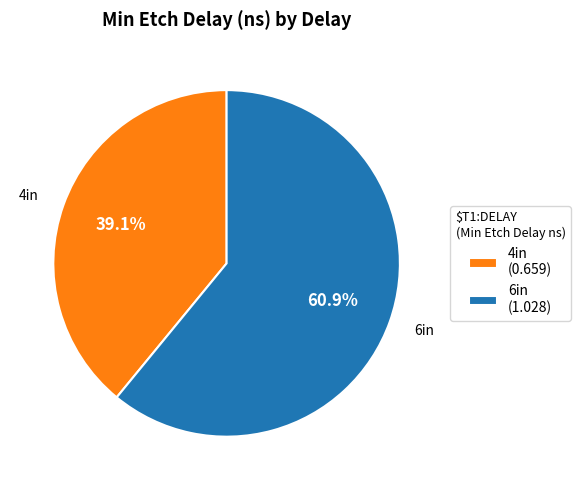

Which slice represents more than half of the pie?

6in